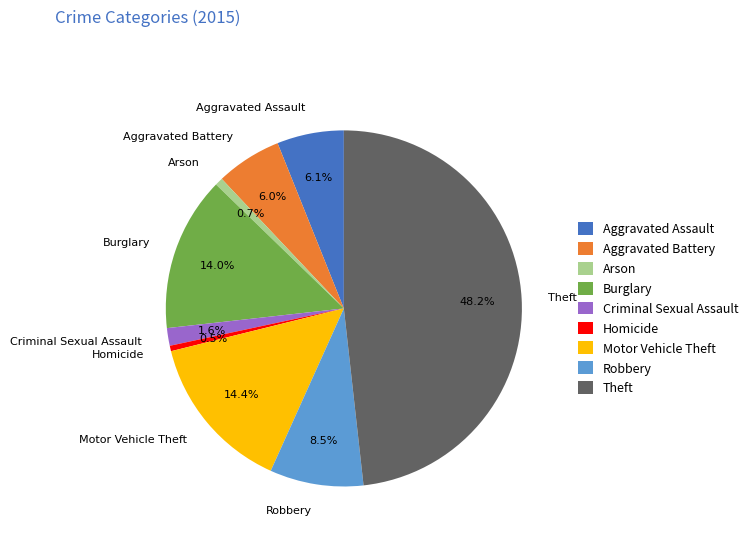

Is it true that Motor Vehicle Theft is 8% of the pie?

False